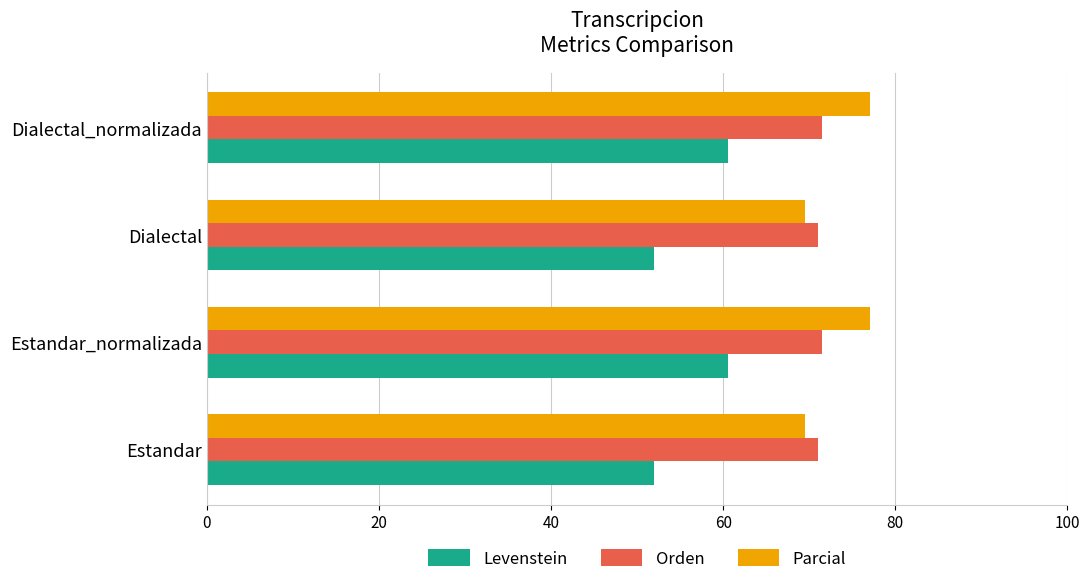

What is the average value of the Parcial series?

73.3